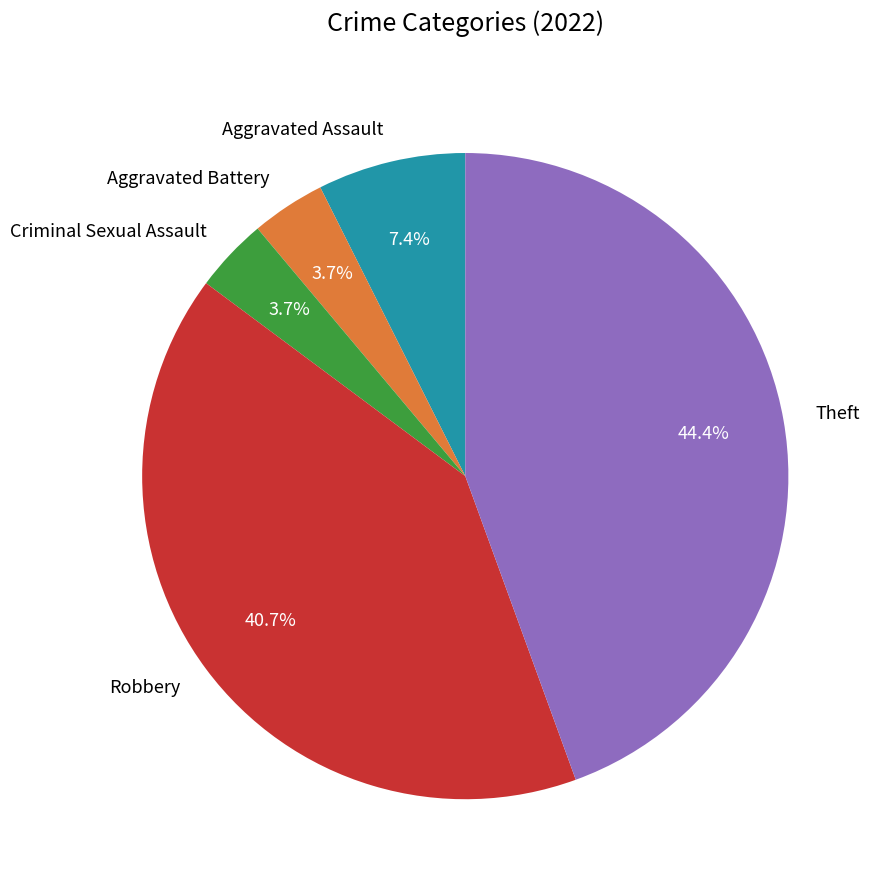

To the nearest percent, what percentage of the pie is Aggravated Battery?

4%